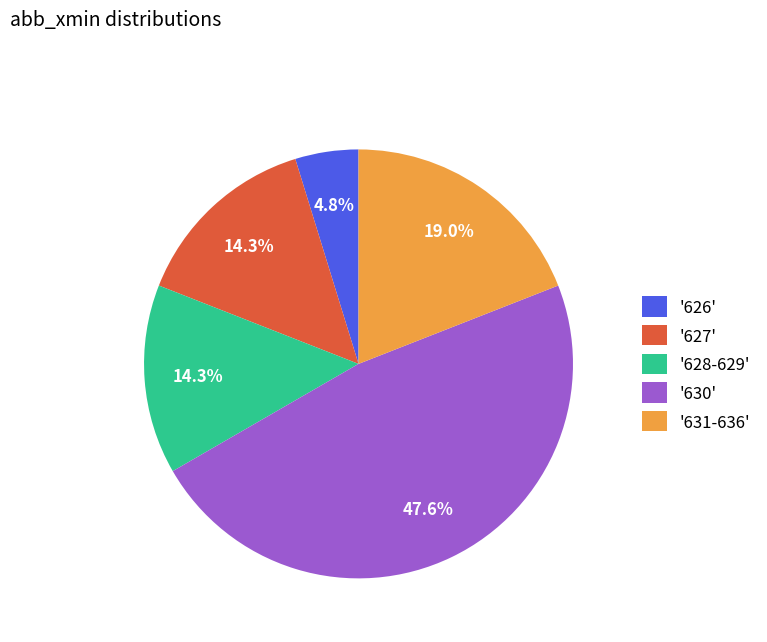

Combined, what portion of the pie is '627' and '630'?

61.9%